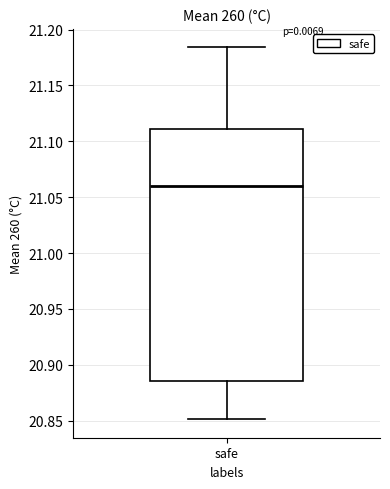

Where is the upper edge of the box for safe on the y-axis? The values are not printed on the chart, so give them approximately, as read against the axis.

21.110